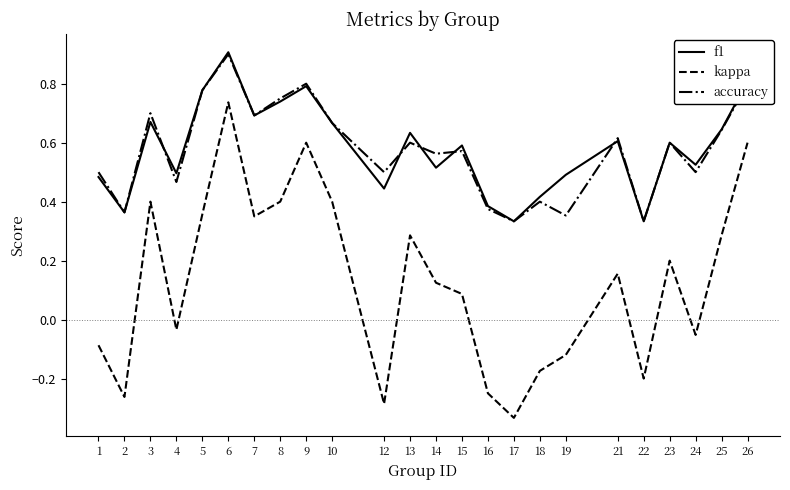

At which category does the chart reach its minimum across all series?

17